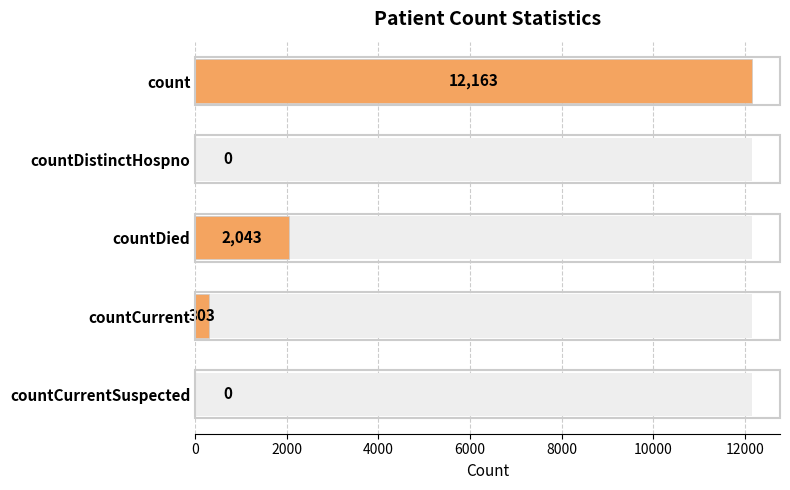

Count the number of data series in this chart.

1